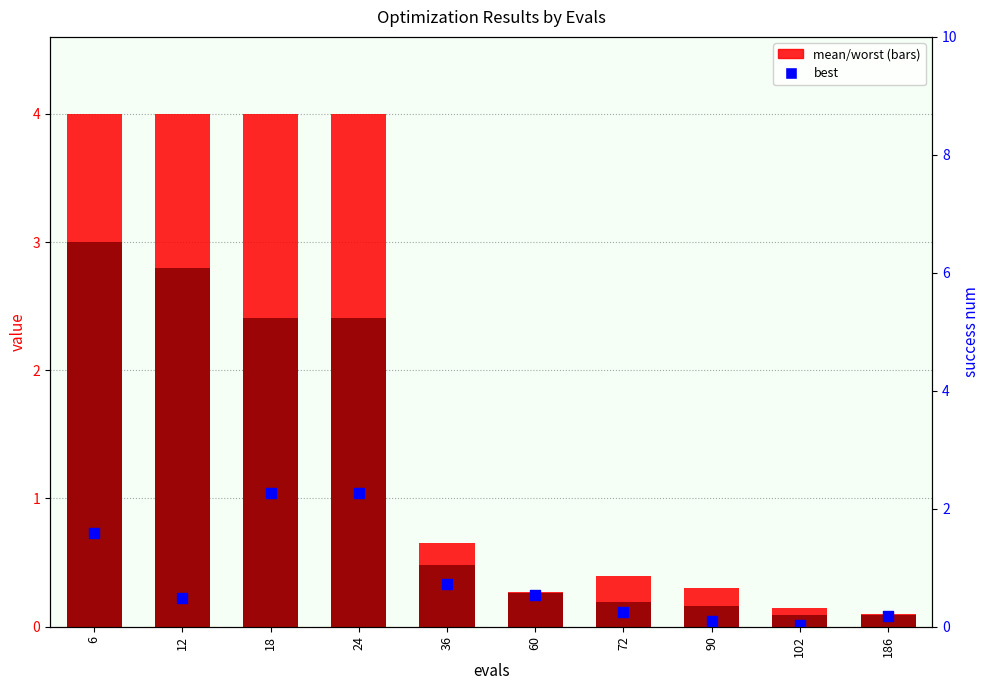

Is the value of worst at 60 greater than the value of mean at 12?

No